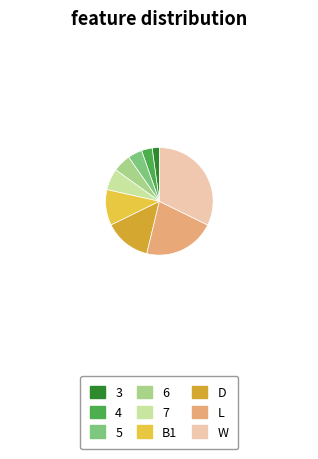

The 6 slice represents 1% of the pie. True or false?

False